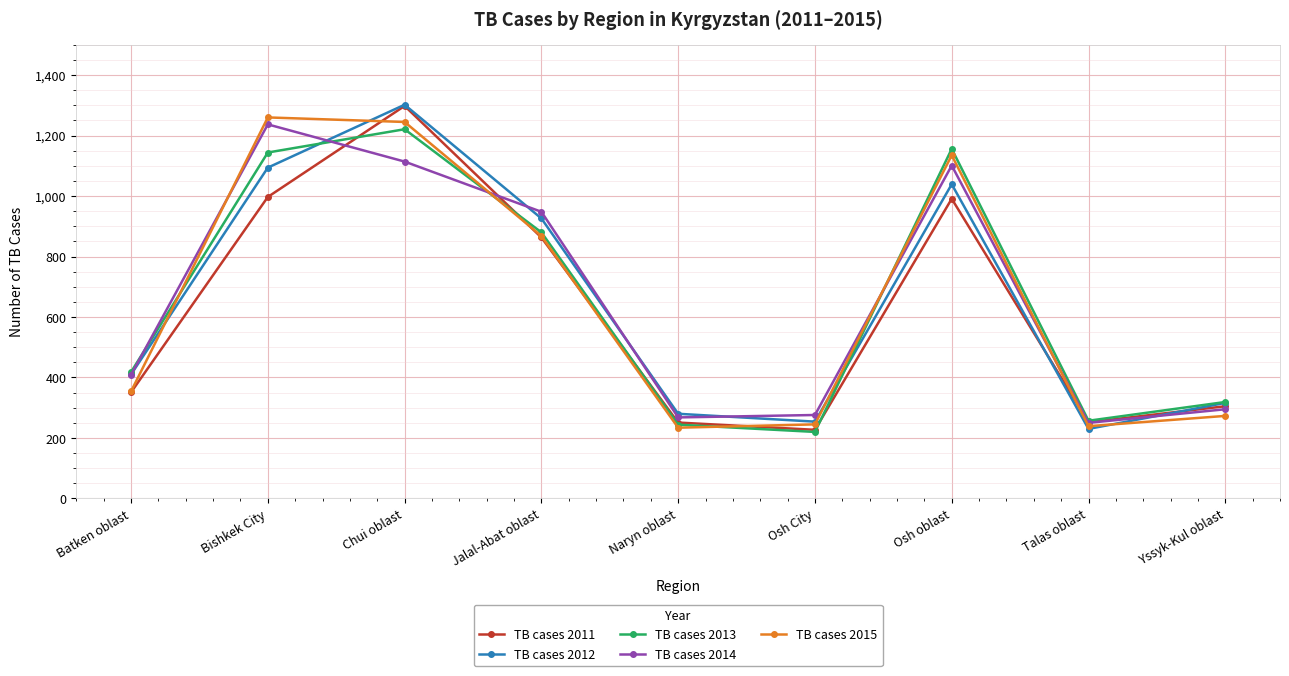

True or false: TB cases 2013 has a value of 1221 at Chui oblast.

True